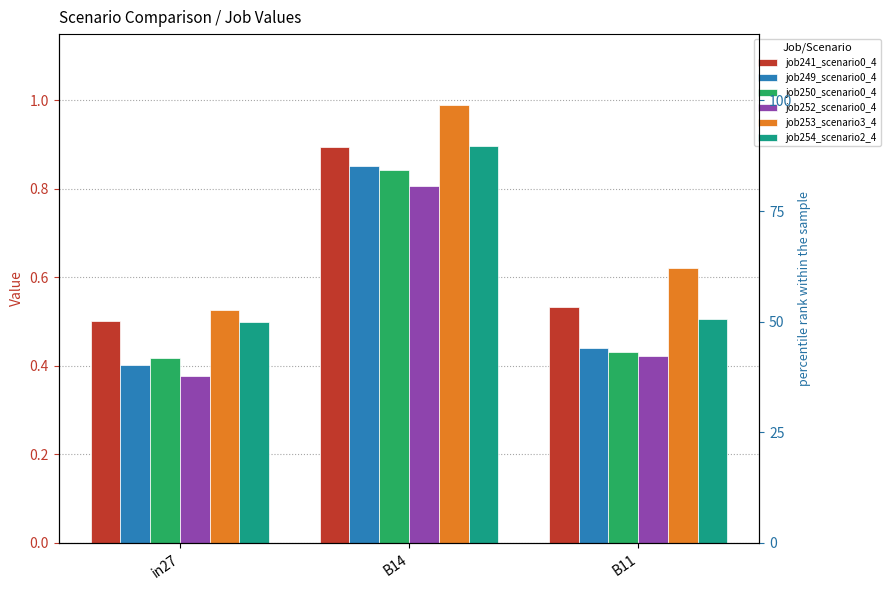

List the labels in order of job249_scenario0_4 value, smallest first.

in27, B11, B14